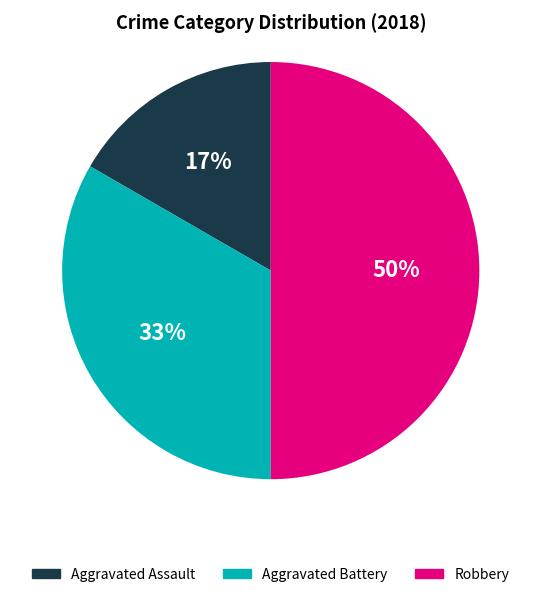

What percentage is the Robbery slice, to the nearest percent?

50%